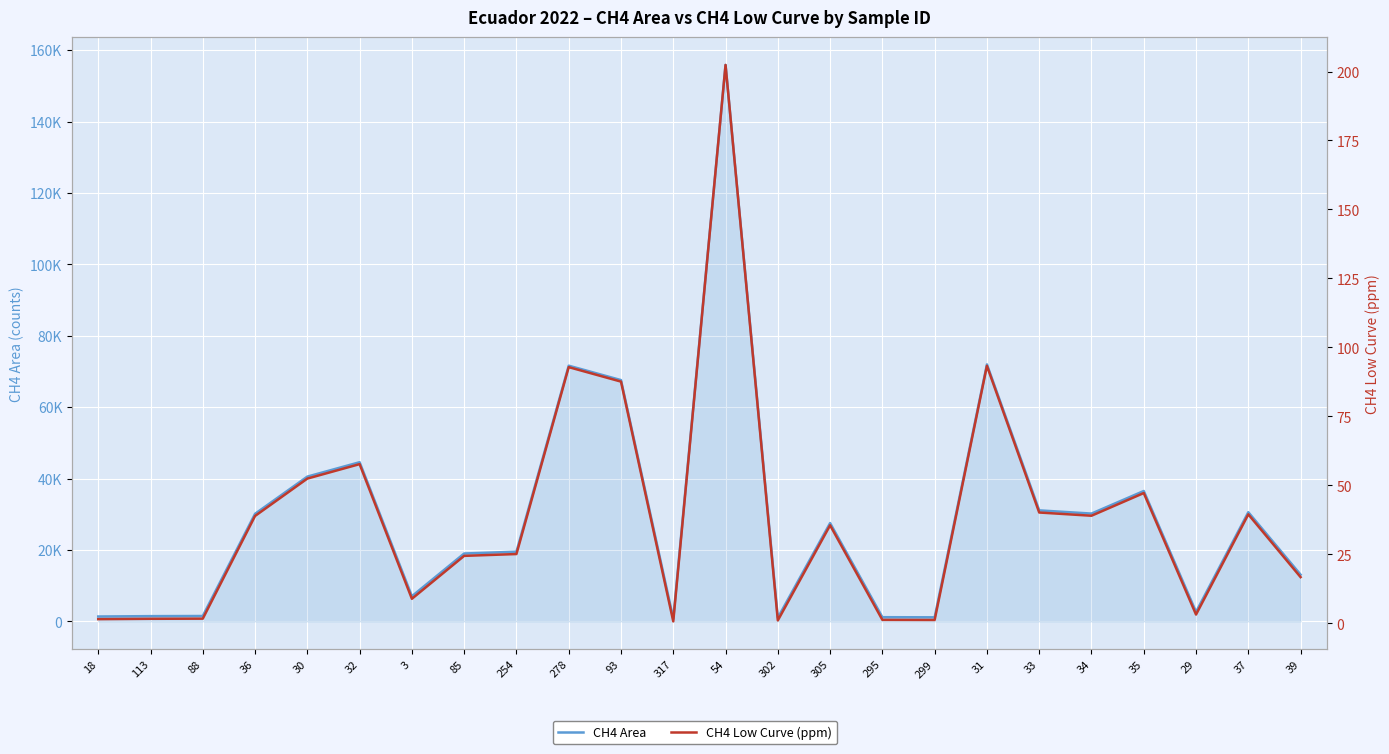

At which category is the sum across all series the highest?

54